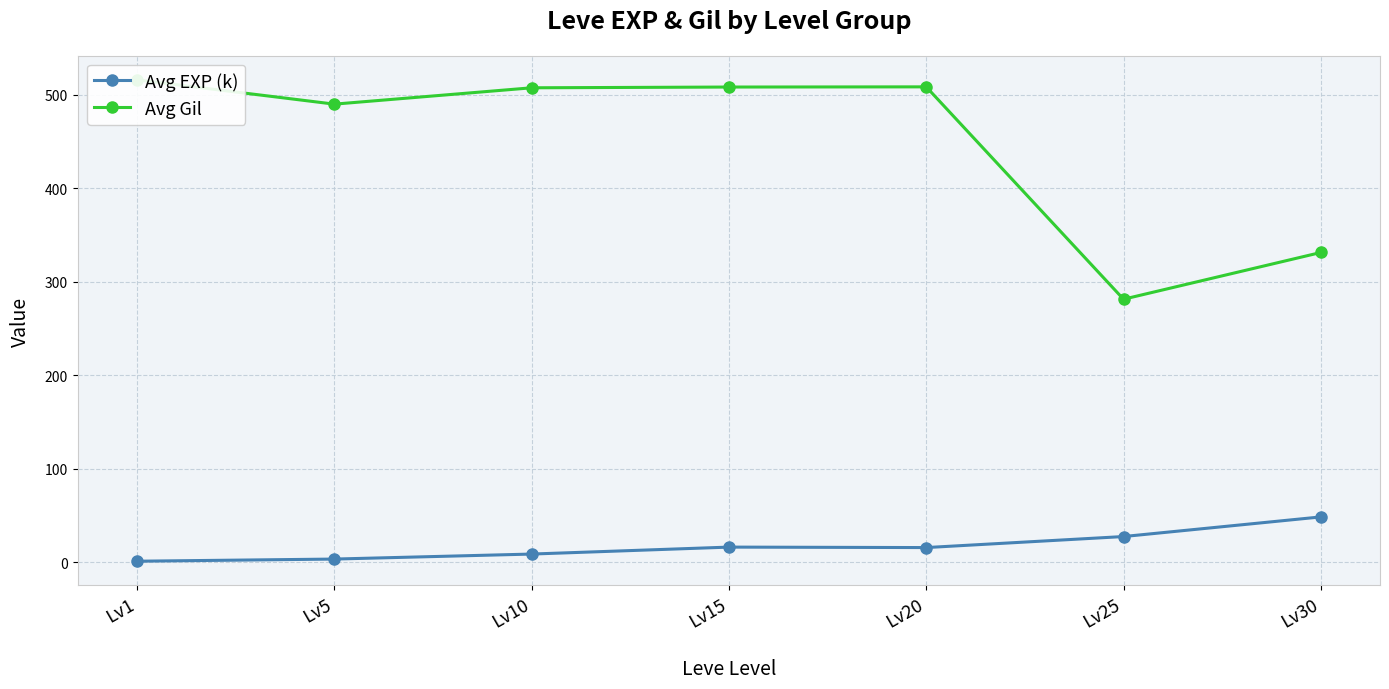

True or false: Avg EXP (k) and Avg Gil intersect in this chart.

False